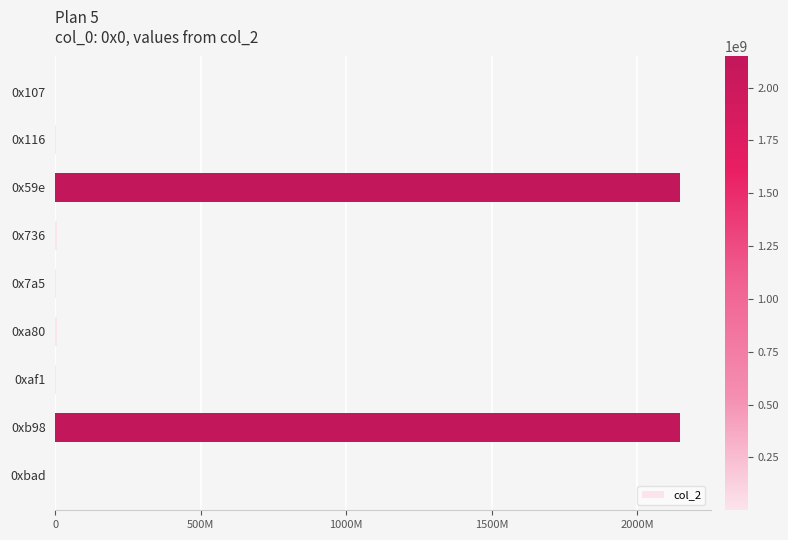

What is the minimum value shown in the chart?

12598